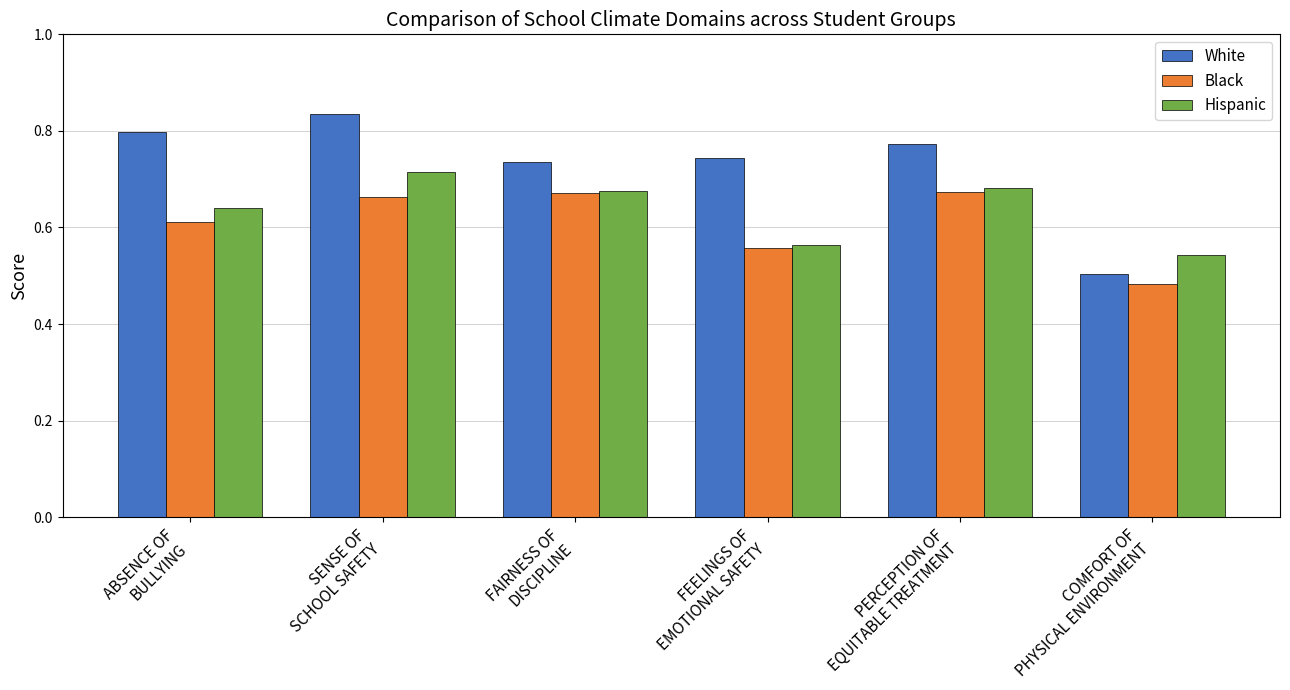

List the series in order of their peak value, highest first.

White, Hispanic, Black